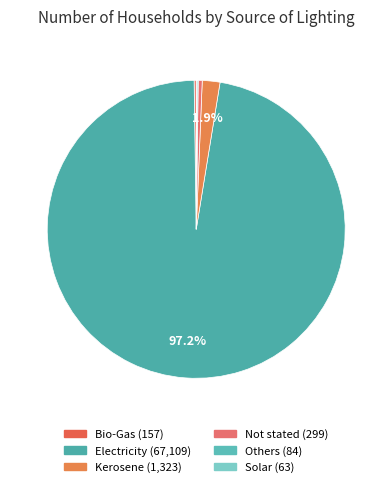

What is the largest slice in the pie chart?

Electricity